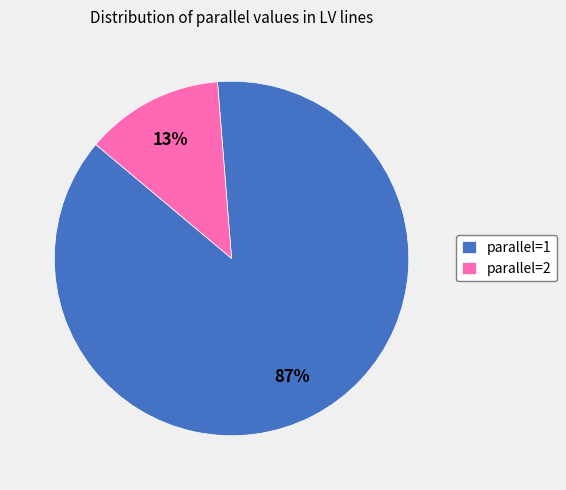

To the nearest percent, what is the combined percentage of parallel=1 and parallel=2?

100%